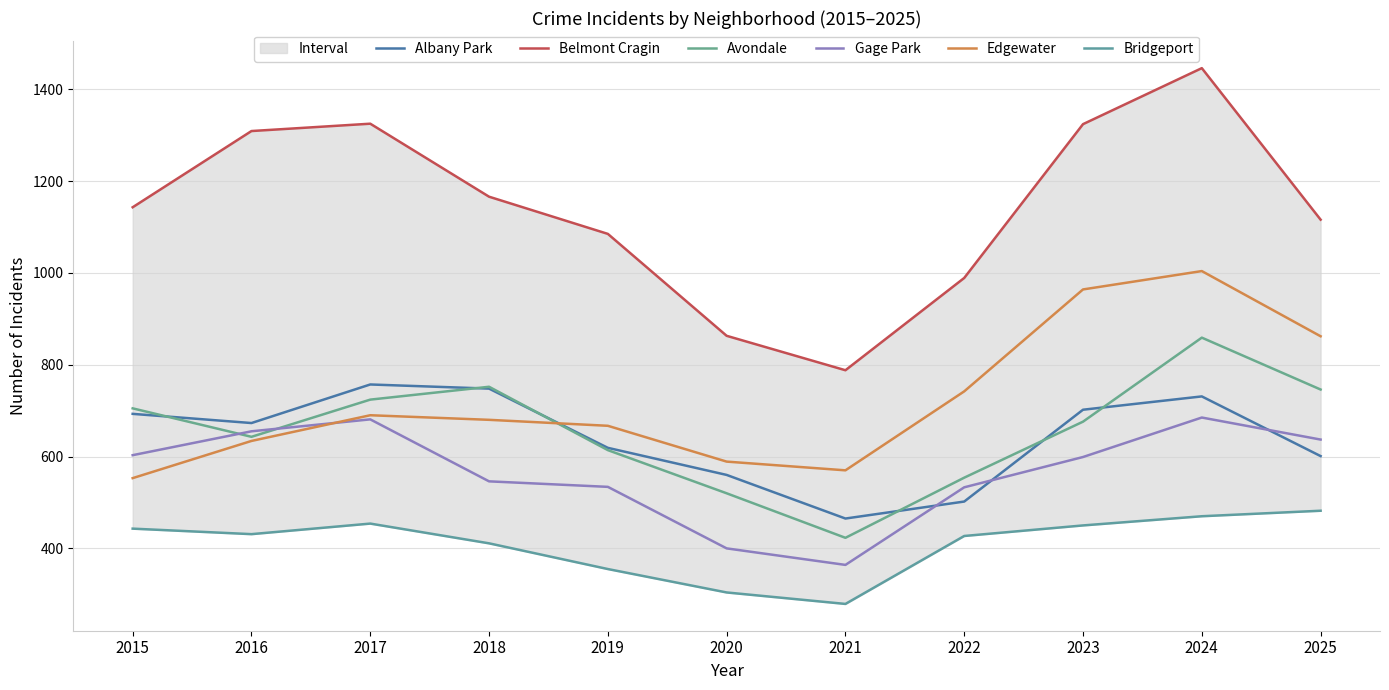

At which category is the sum across all series the highest?

2024